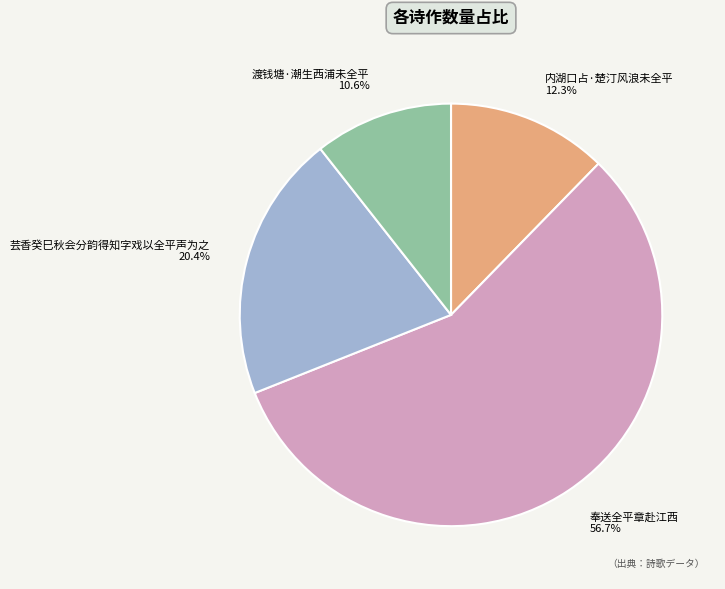

Approximately how many times larger is the value at 芸香癸巳秋会分韵得知字戏以全平声为之 compared to 奉送全平章赴江西?

0.4